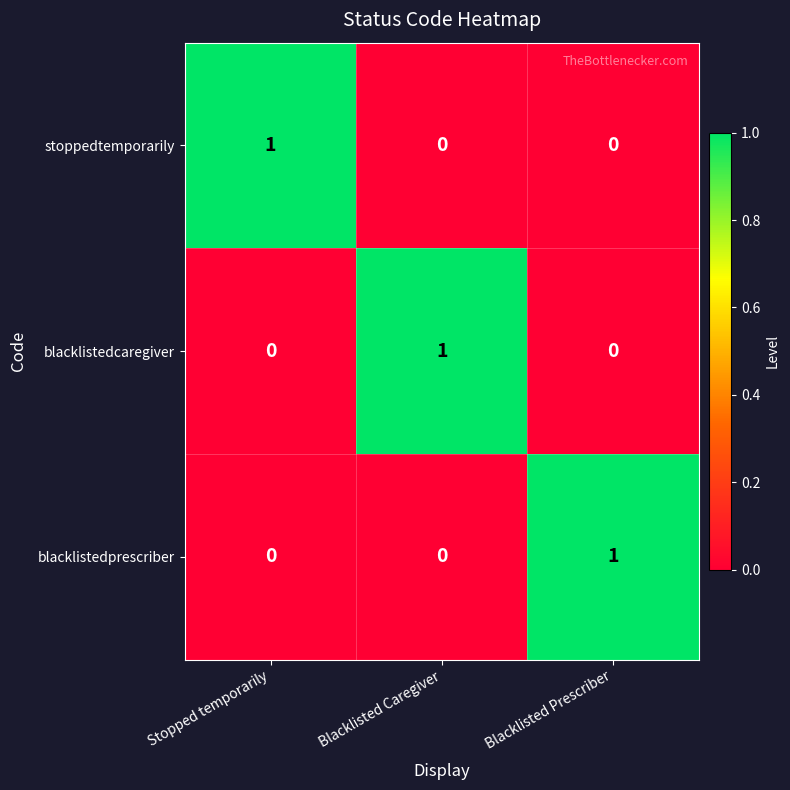

How many blacklistedprescriber values are between 0 and 1?

3